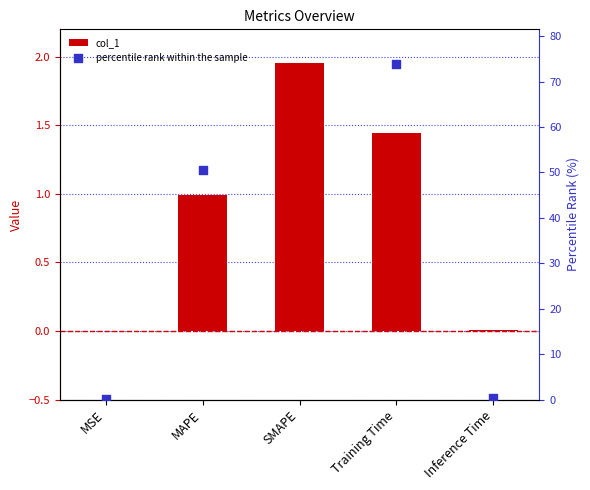

What is the total value across all series at MAPE?

51.6